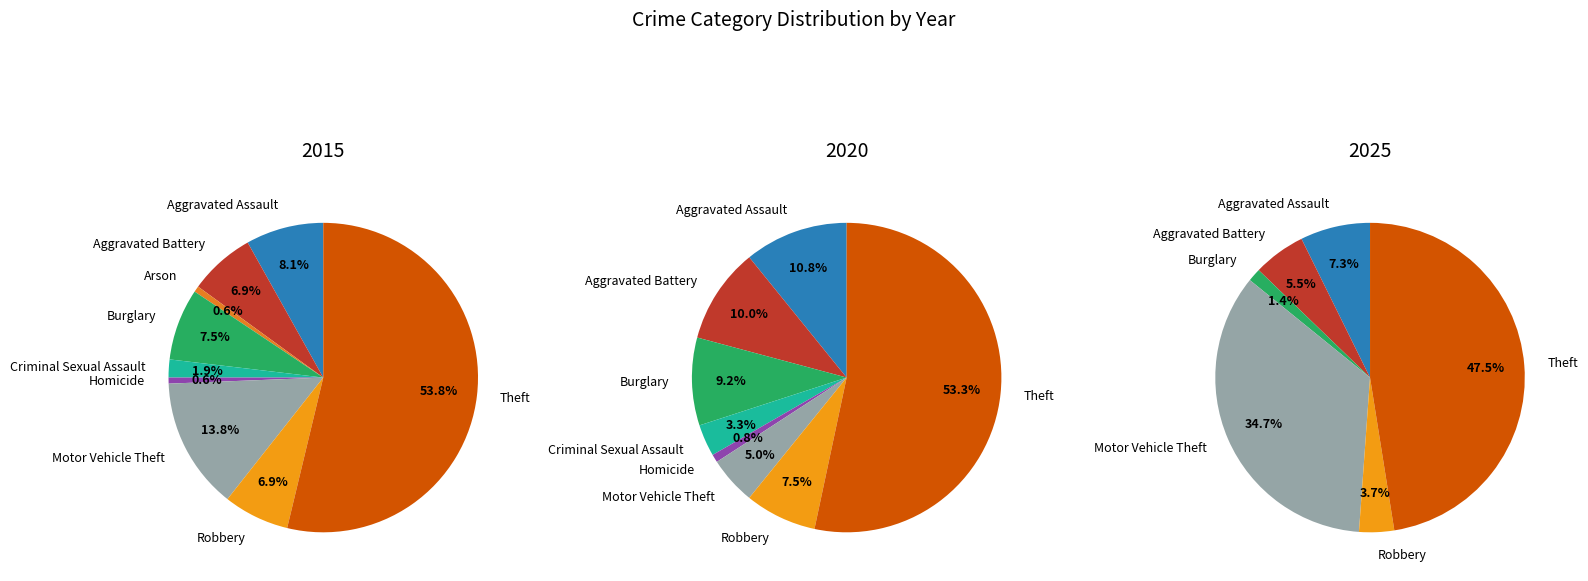

How many slices are in this pie chart?

9